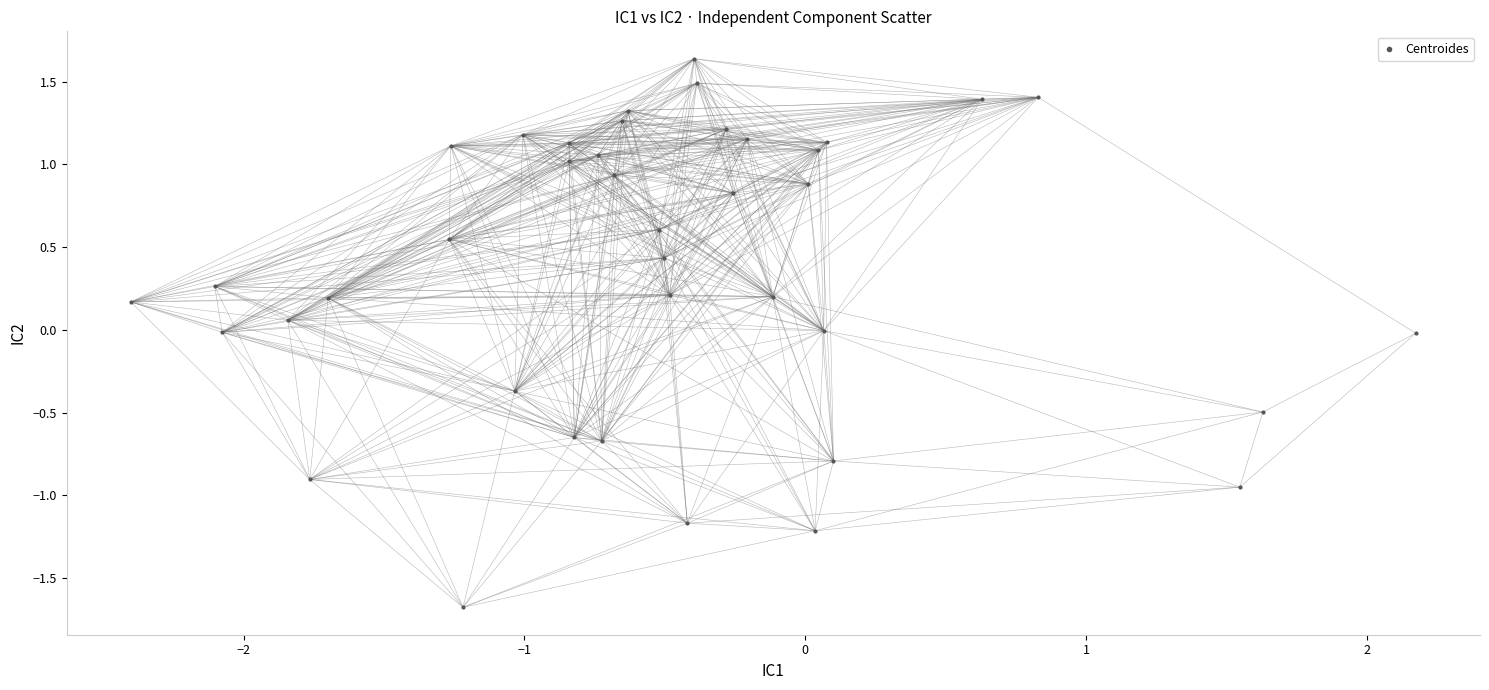

What is the range of Y values (max minus min)?

3.3